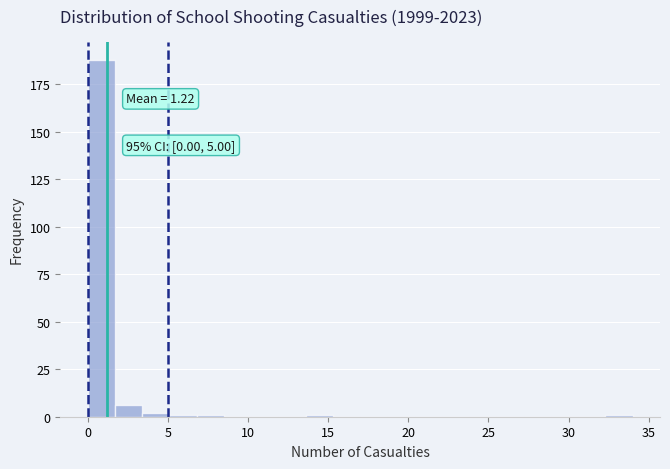

Around what value on the x-axis is the tallest bar? Give the approximate position of its centre, as read against the axis.

1.0